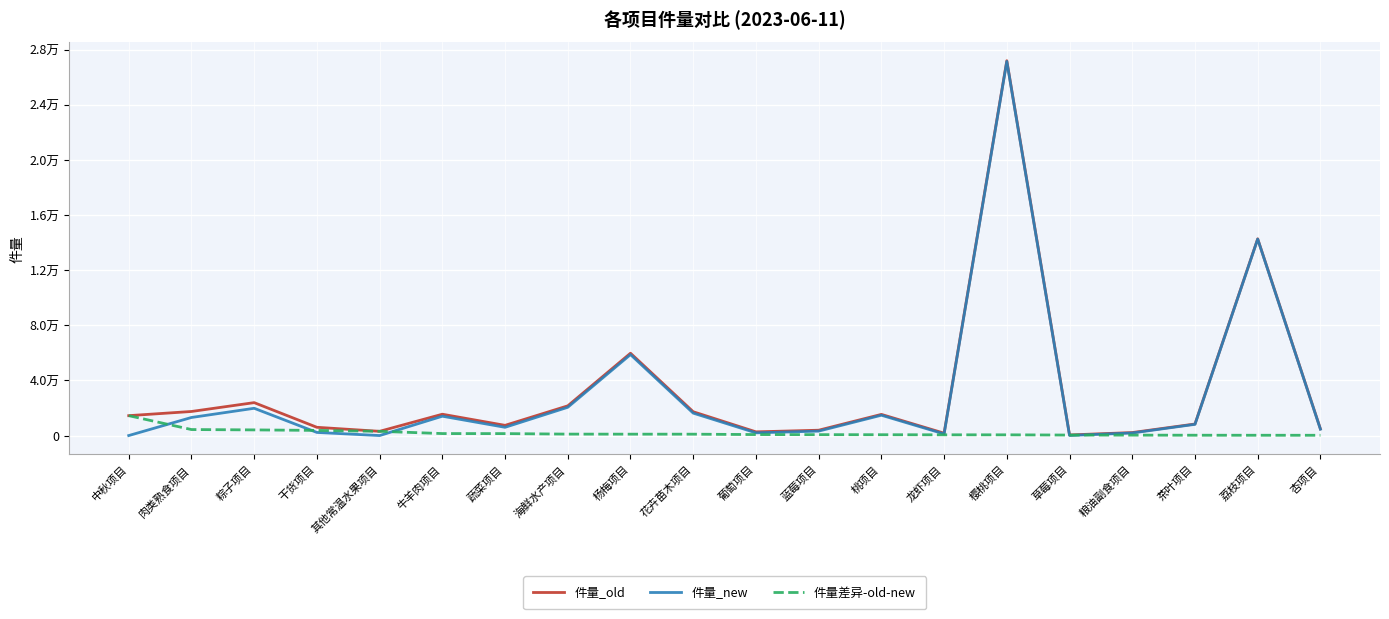

Rank the series by their maximum value, from lowest to highest.

件量差异-old-new, 件量_new, 件量_old